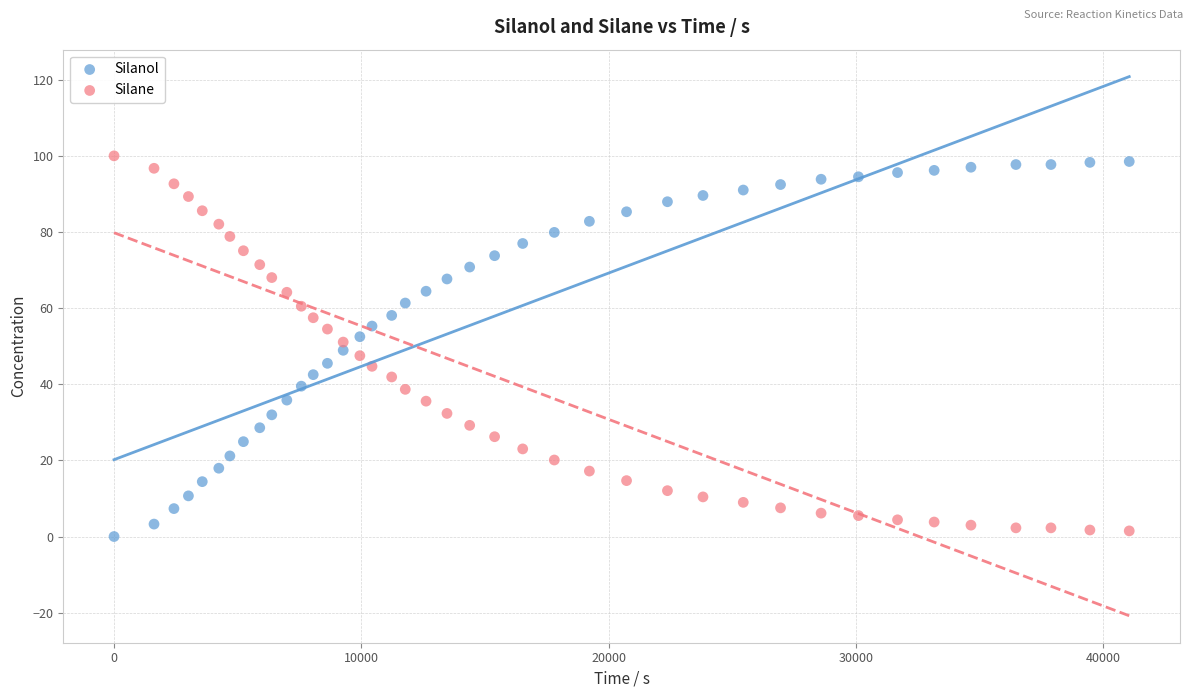

Across all data points, what is the range of Y values (max minus min)?

100.0